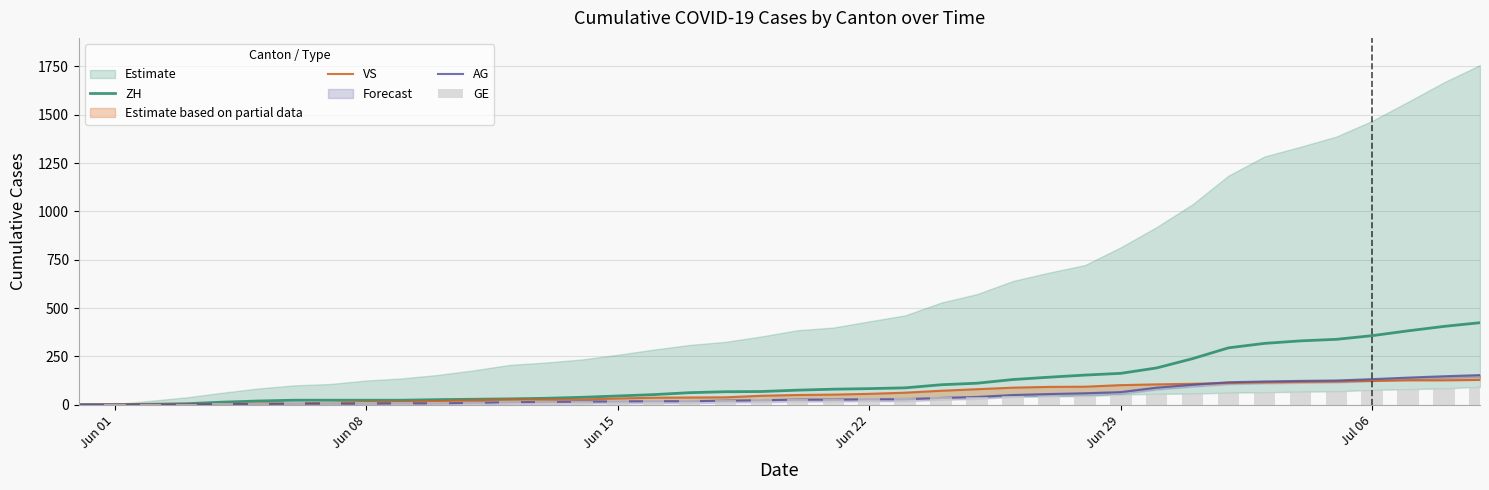

What is the difference between the maximum and minimum values in the VS series?

128